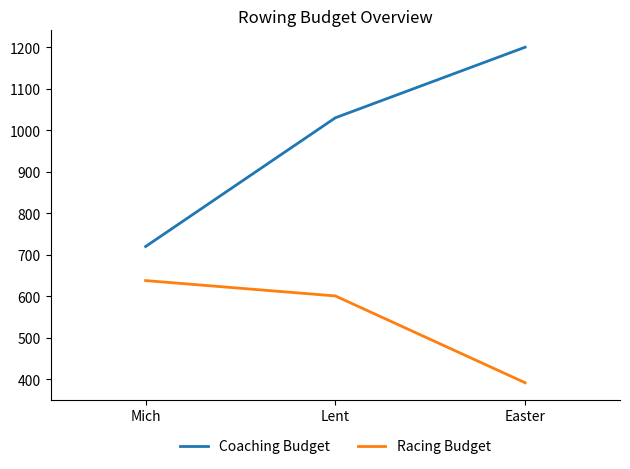

True or false: Racing Budget has a value of 171 at Easter.

False